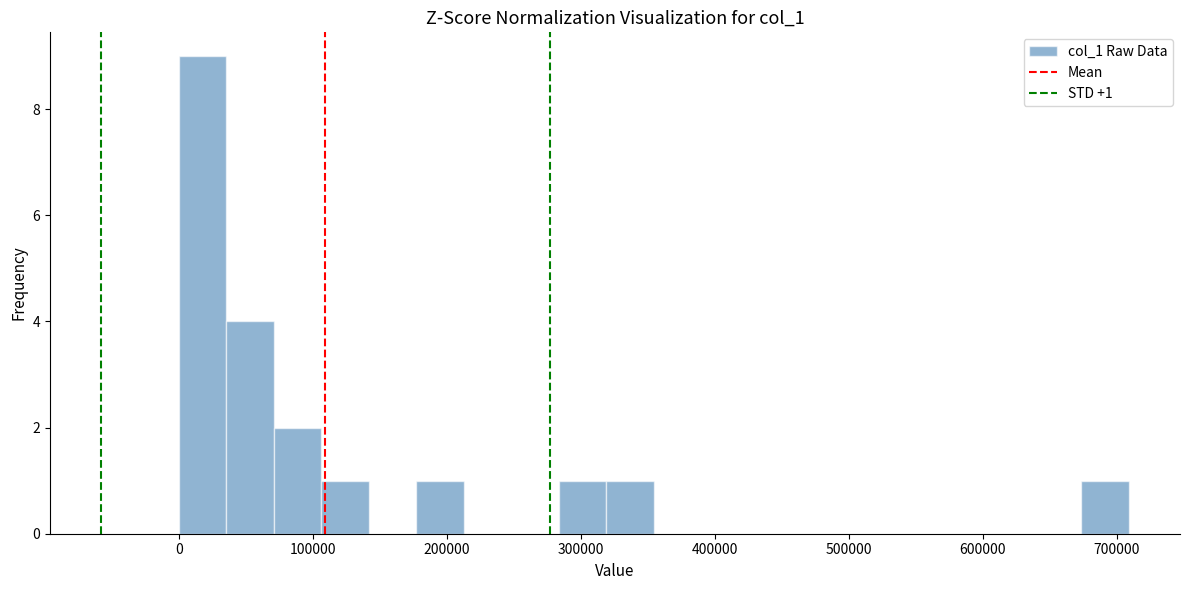

Read against the x-axis, roughly where is the centre of the tallest bar?

20000